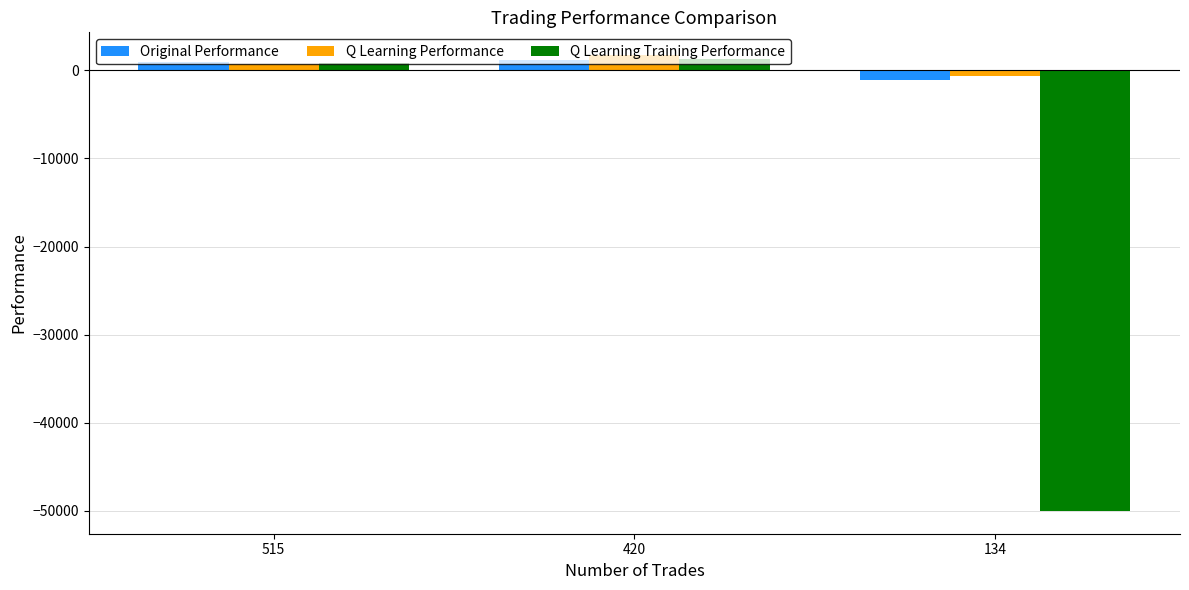

How many data points in Q Learning Performance are less than 695?

1